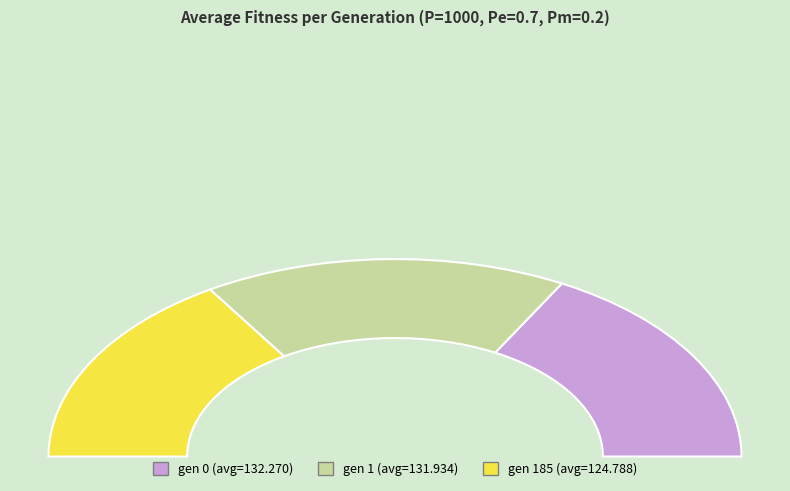

Which has a higher value, gen 185 or gen 1?

gen 1